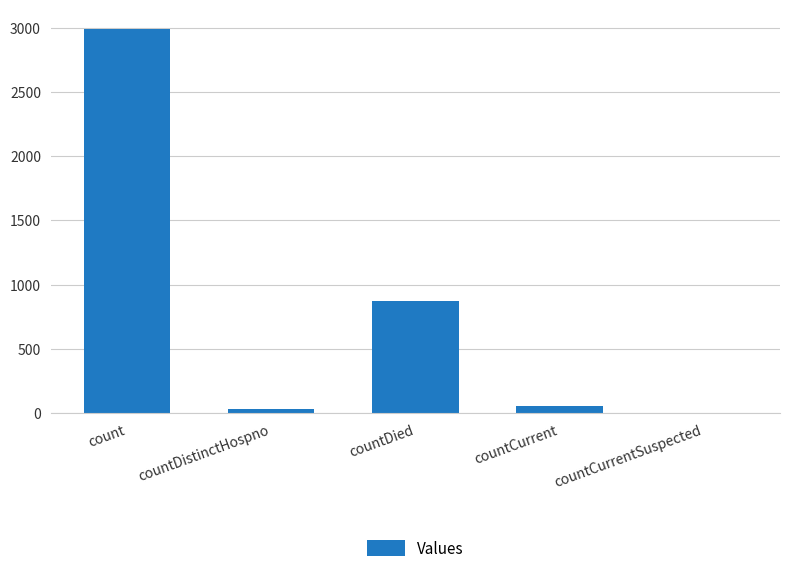

Which has a higher value, count or countDied?

count